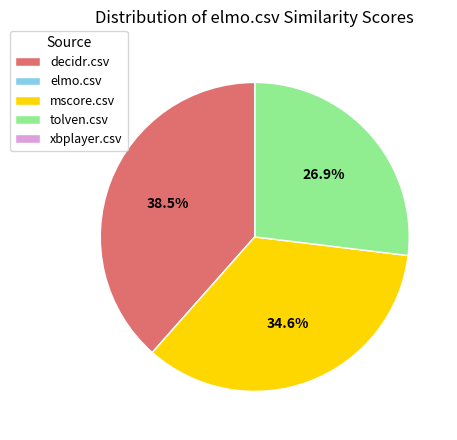

Does mscore.csv account for over 50% of the chart?

No